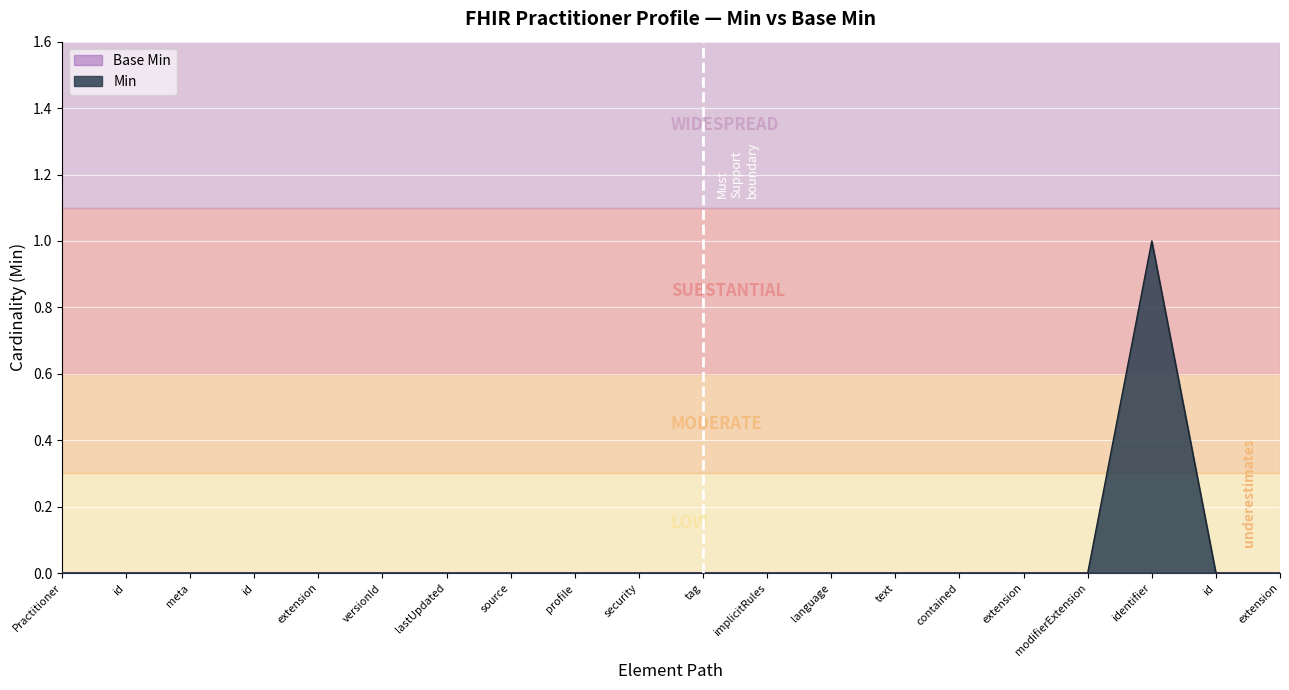

How many positive values are there?

1